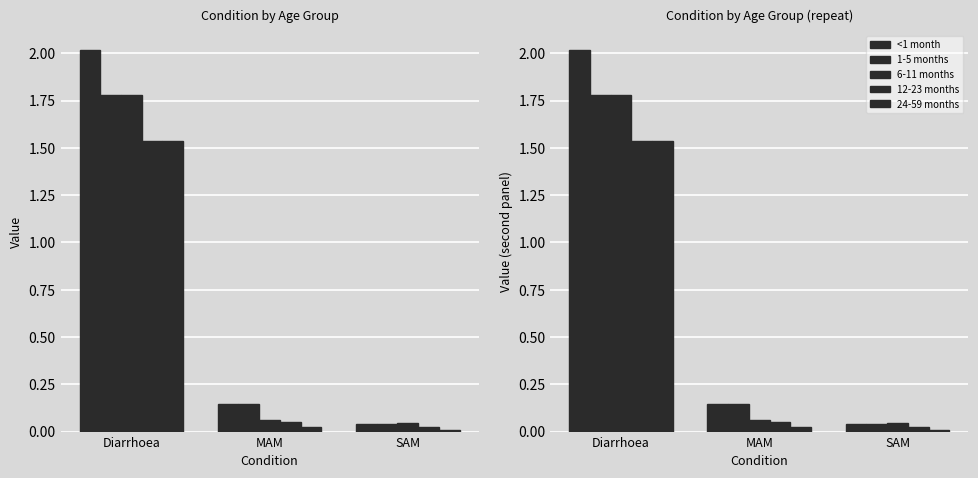

What is the label of the 1st bar from the left?

Diarrhoea